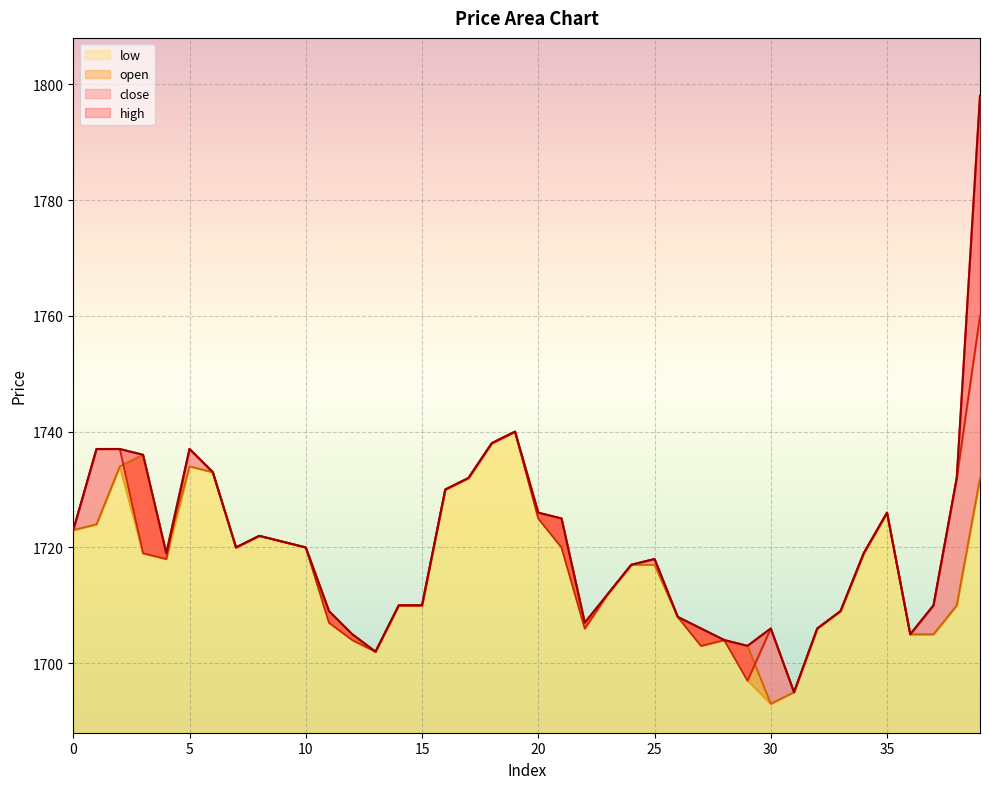

What is the maximum value for low?

1740